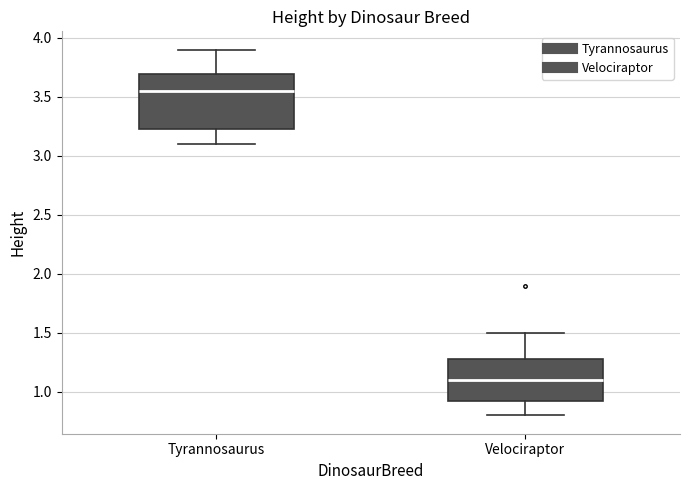

Where is the upper edge of the box for Tyrannosaurus on the y-axis? The values are not printed on the chart, so give them approximately, as read against the axis.

3.70